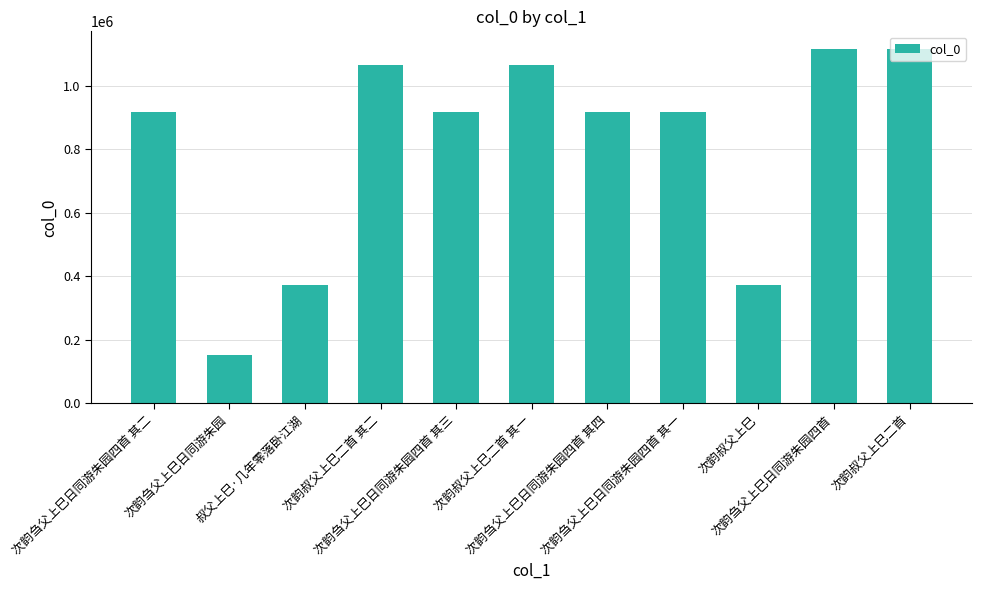

What is the minimum value shown in the chart?

153773